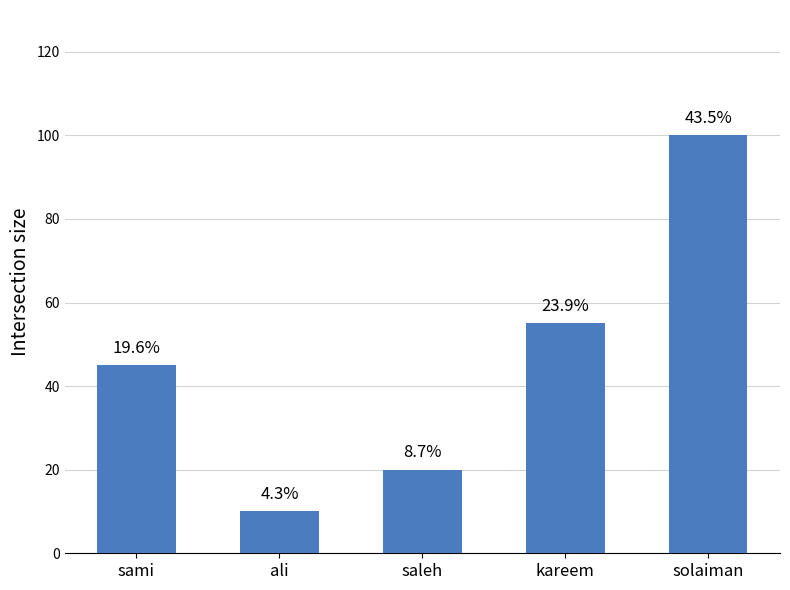

What is the change in value from saleh to kareem?

+35